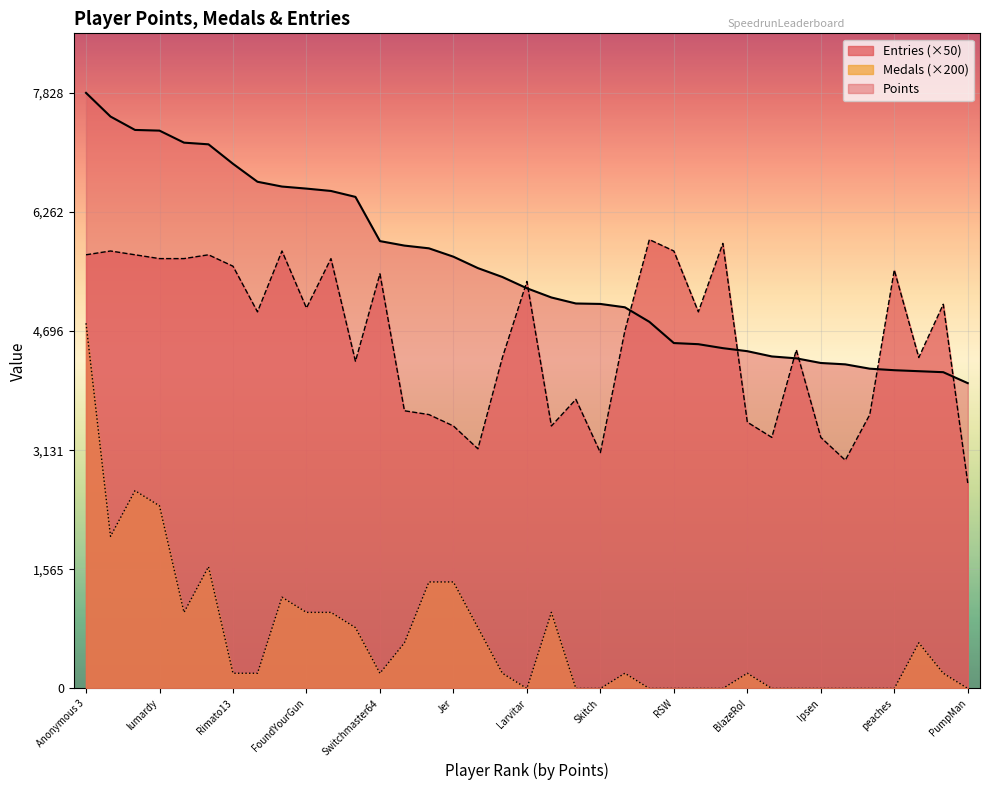

What is the sum of the Entries values at RSW and Fech?

11450